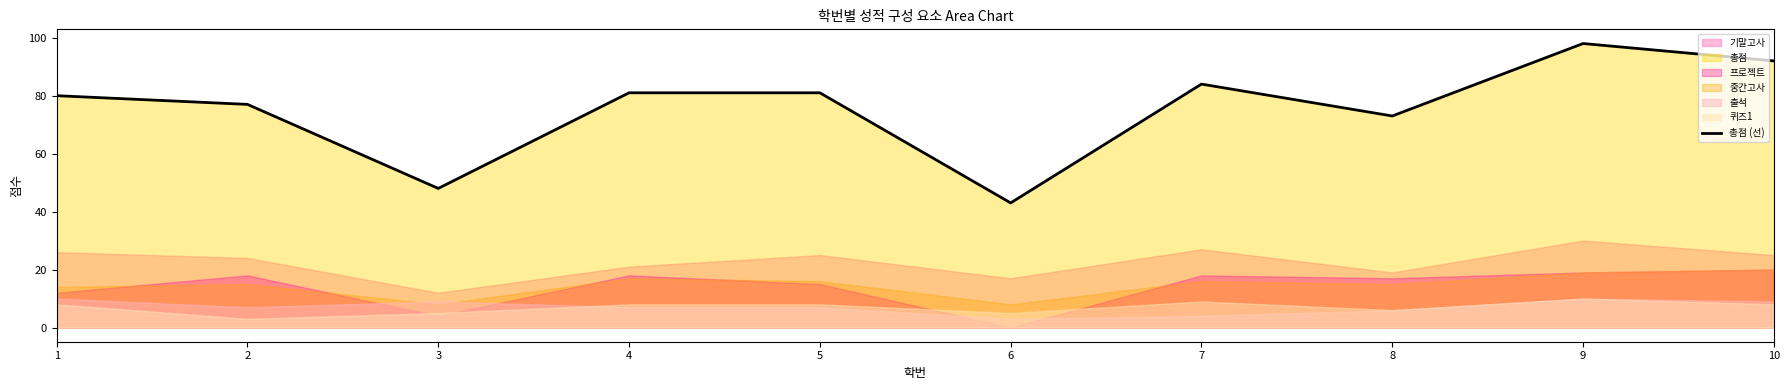

Reading left to right, extract all data points from this chart.

80	77	48	81	81	43	84	73	98	92